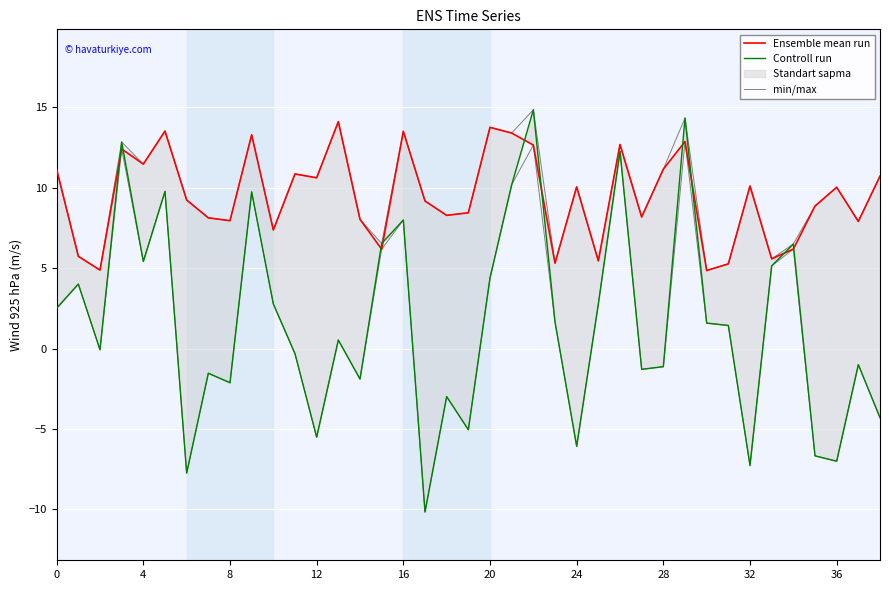

Which series has the largest range (max minus min)?

Controll run